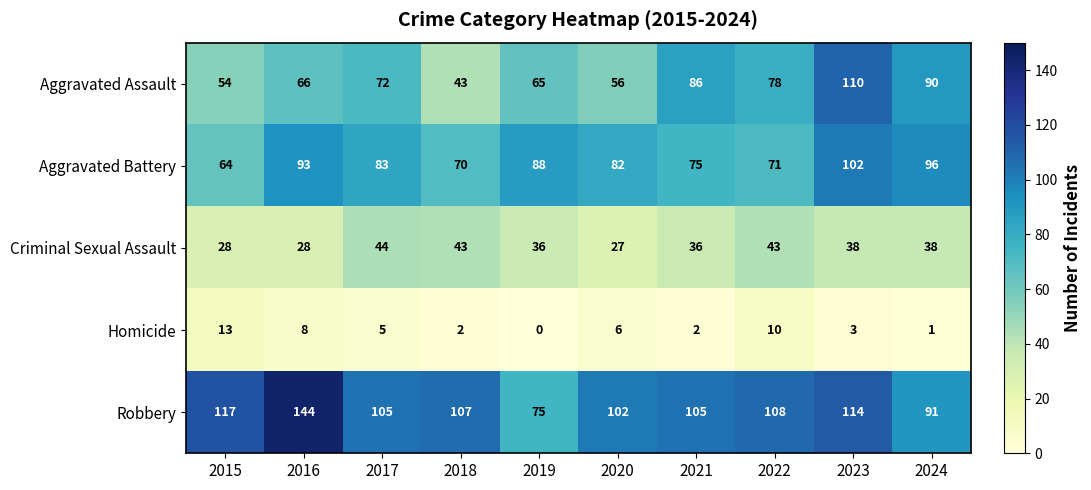

What is the sum of the Robbery values at 2016 and 2023?

258